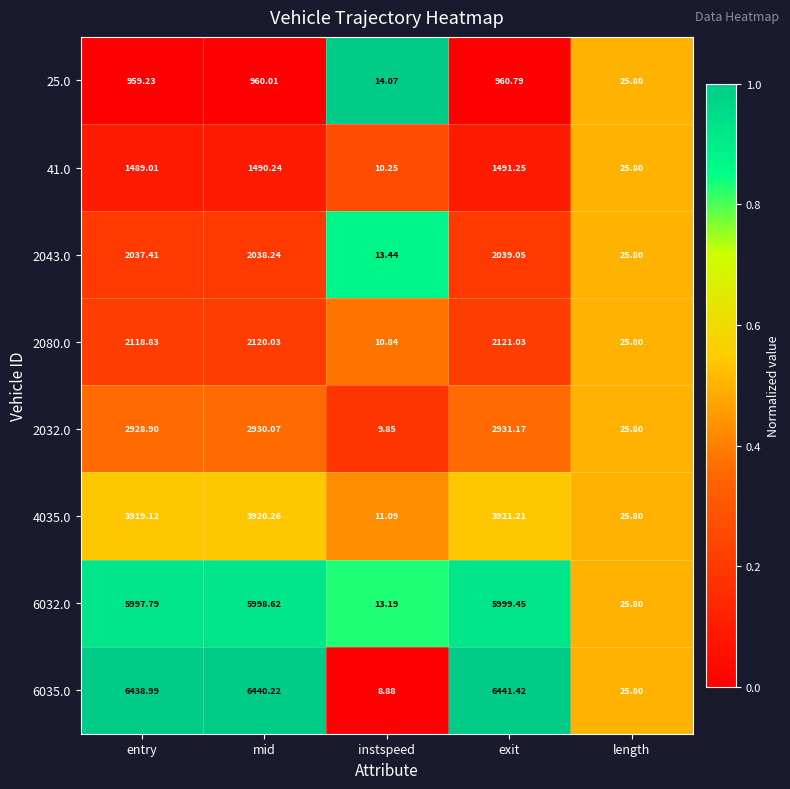

Rank the categories by 6035.0 value from highest to lowest.

exit, mid, entry, length, instspeed